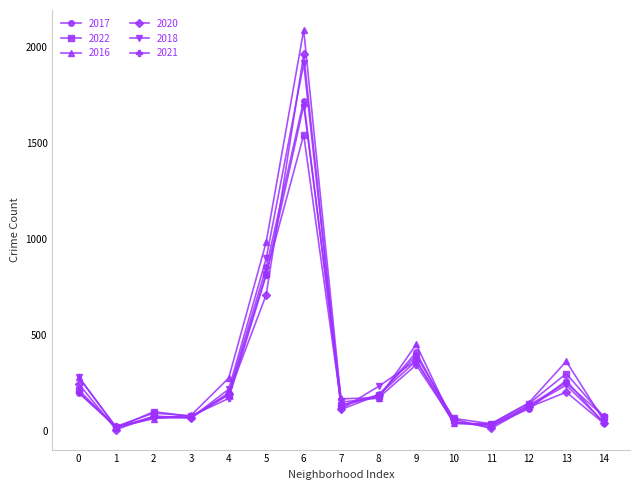

Does the chart display data point markers on the line(s)?

Yes